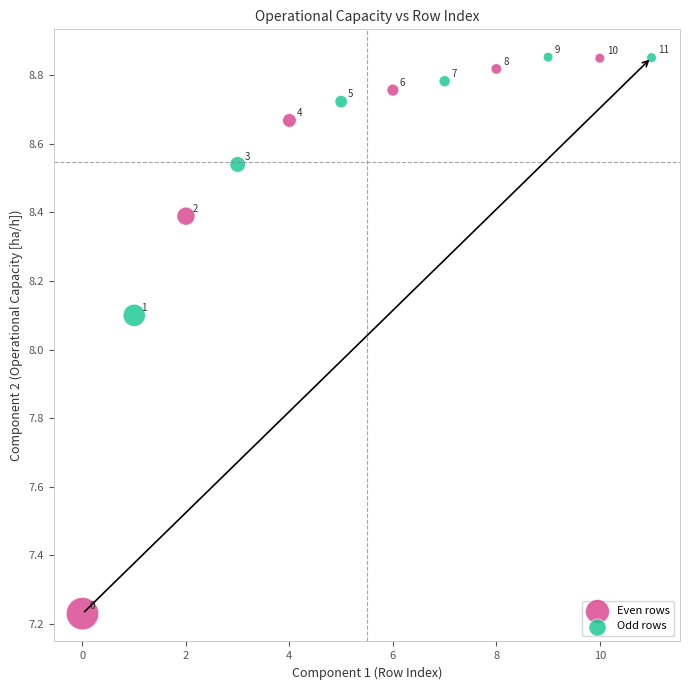

Which series reaches the minimum Y coordinate?

Even rows